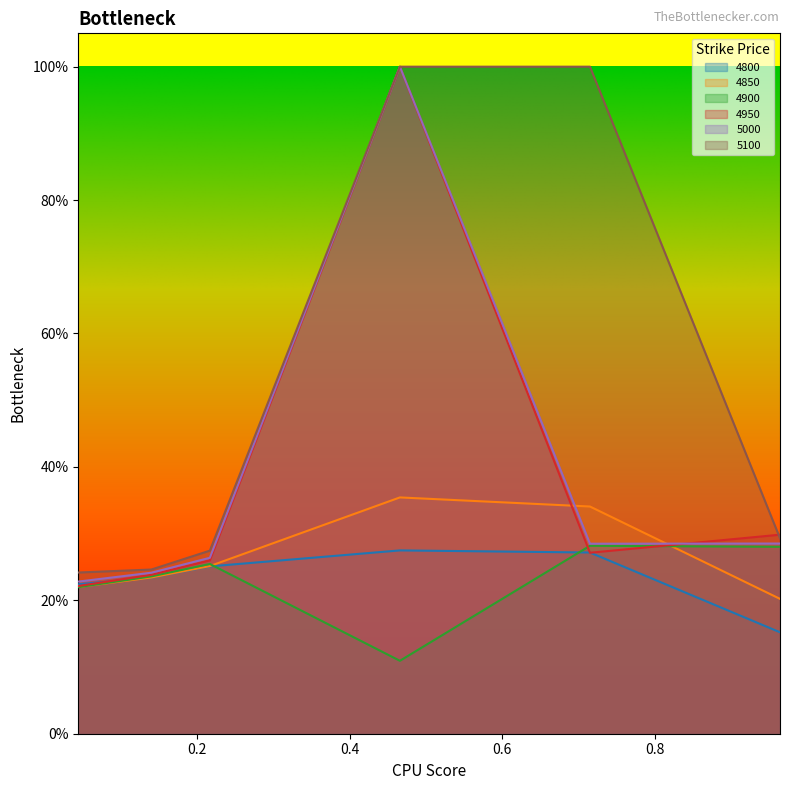

What are all the series names shown in the legend?

4800, 4850, 4900, 4950, 5000, 5100